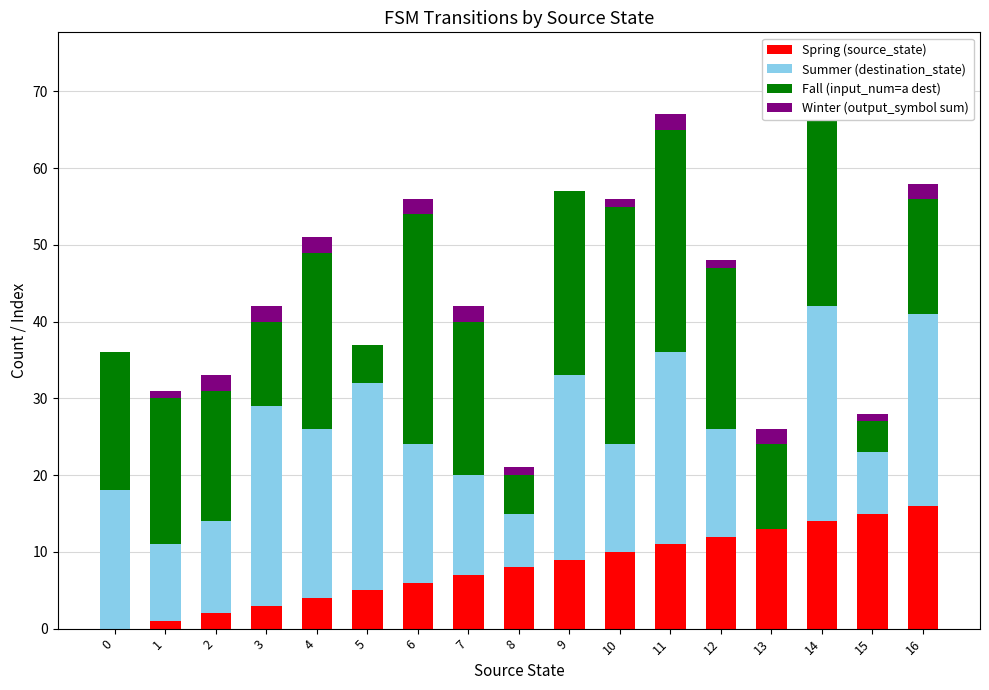

What is the difference between the maximum and minimum values in the Winter (output_symbol sum) series?

2